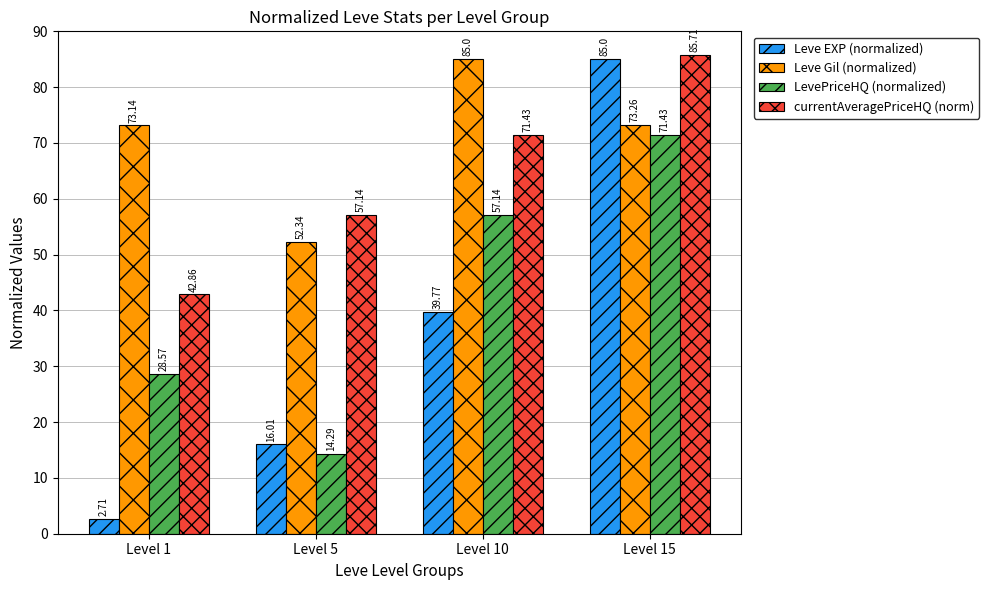

What is the sum of all currentAveragePriceHQ (norm) values?

257.1